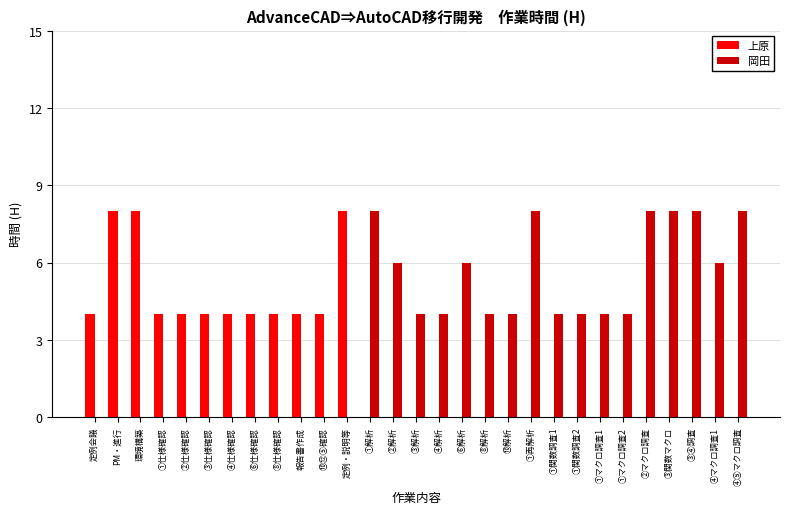

How many distinct data groups are displayed?

2